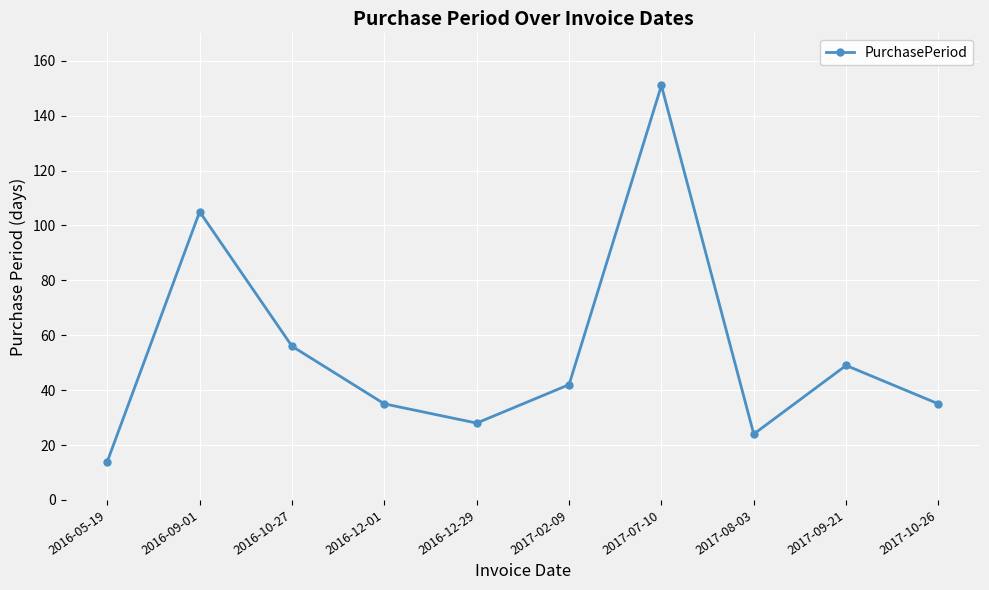

What is the change in value from 2017-09-21 to 2017-10-26?

-14